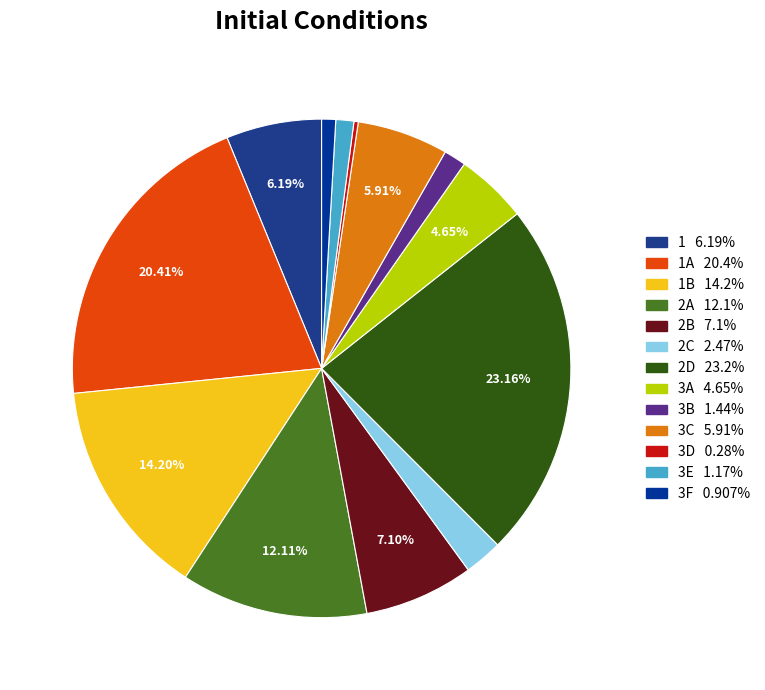

Which slice is the smallest?

3D